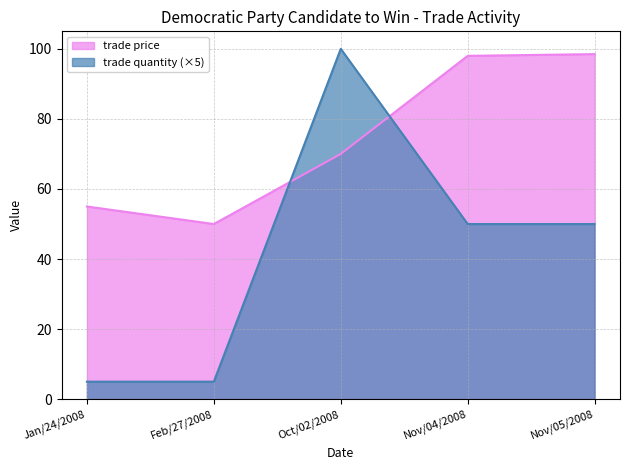

What is the highest value of the trade quantity series?

100.0